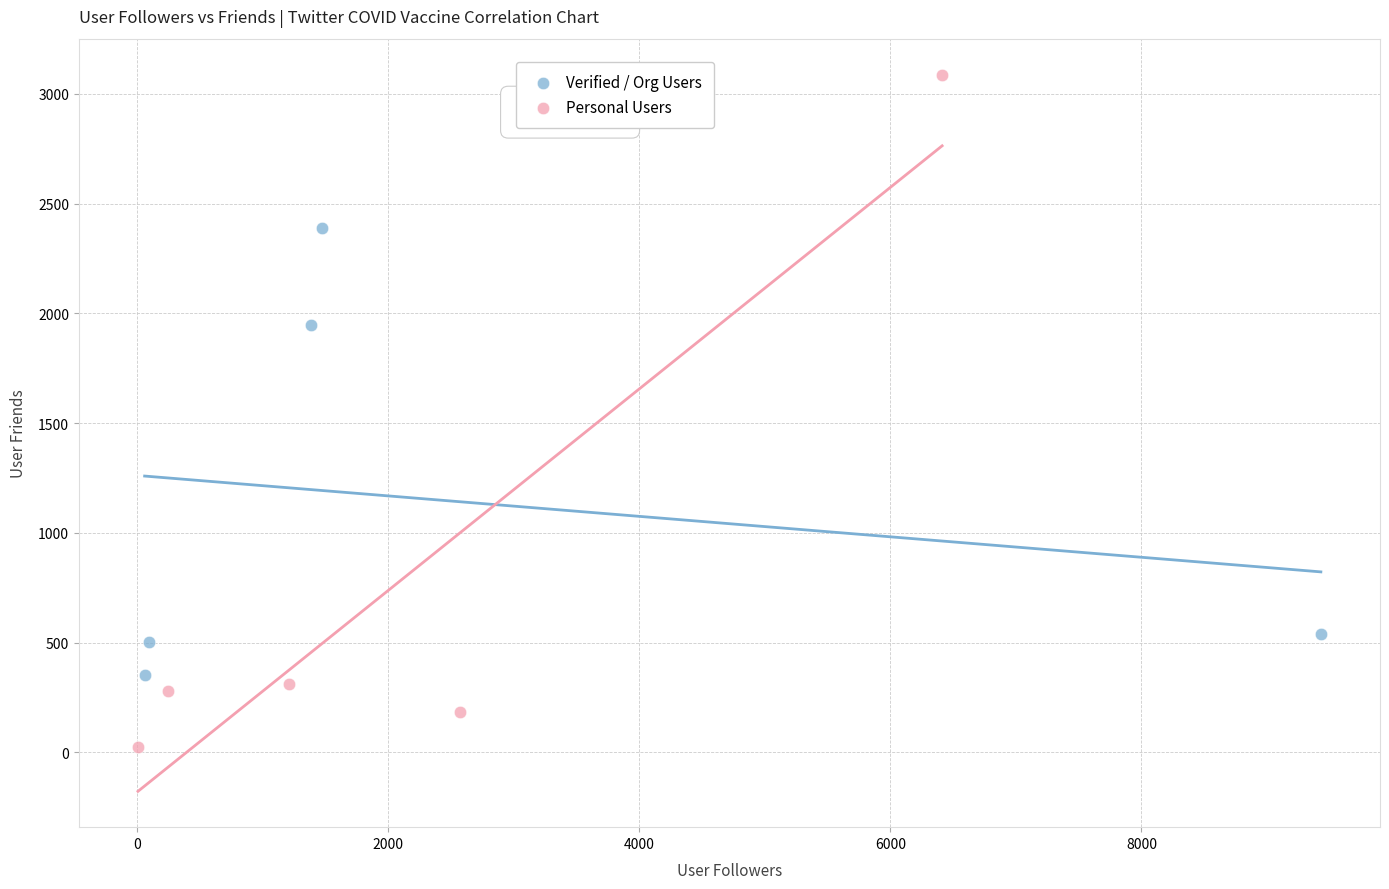

Which series has the widest spread of Y values?

Personal Users